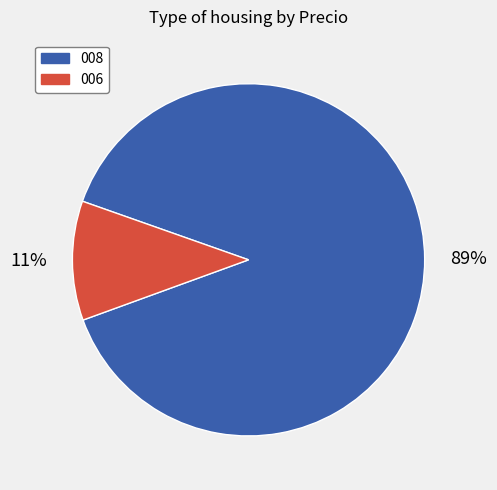

To the nearest percent, what portion does 008 represent?

89%